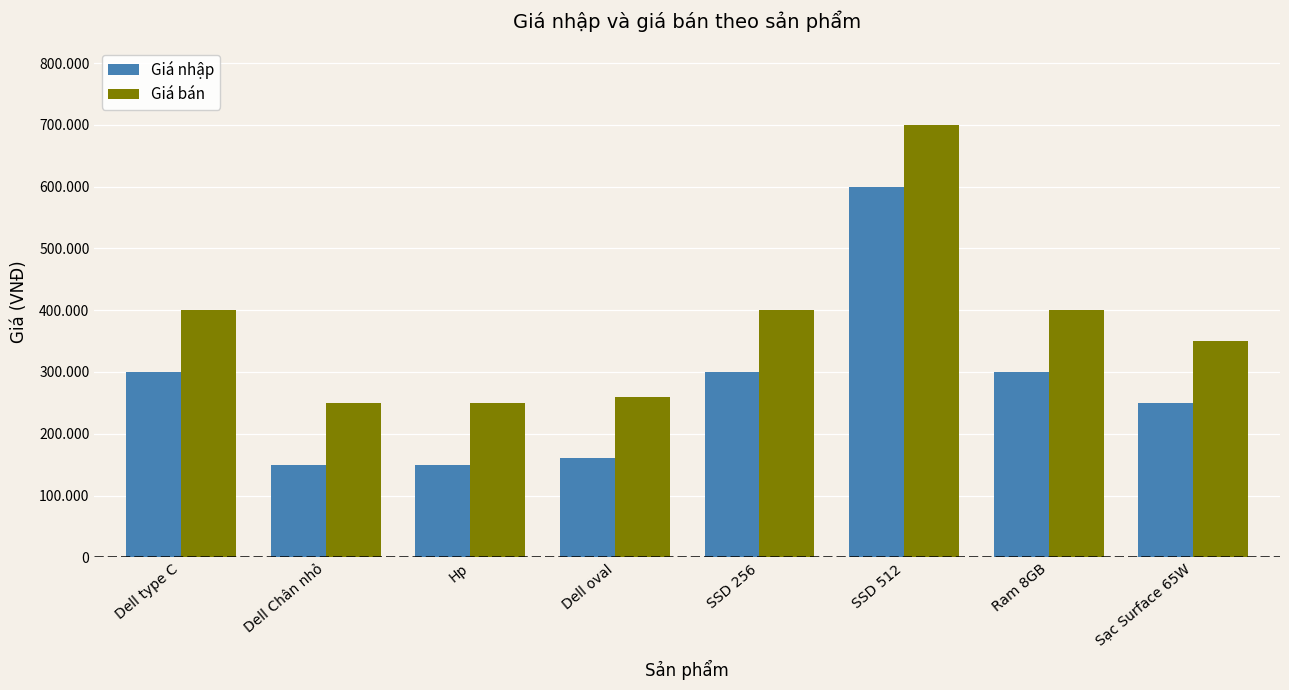

What are all the series names shown in the legend?

Giá nhập, Giá bán